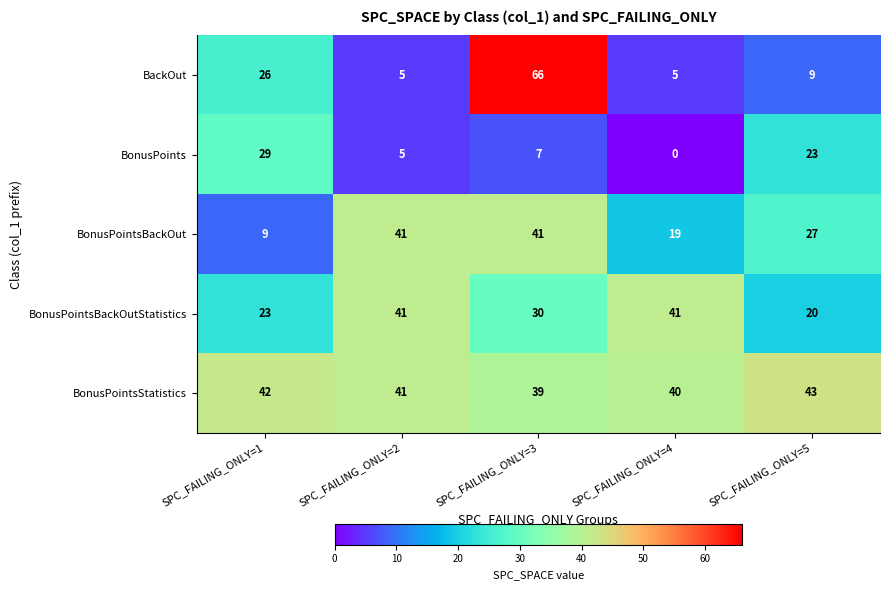

Reading left to right, list all the values displayed in this chart.

BackOut: 26	5	66	5	9
BonusPoints: 29	5	7	0	23
BonusPointsBackOut: 9	41	41	19	27
BonusPointsBackOutStatistics: 23	41	30	41	20
BonusPointsStatistics: 42	41	39	40	43